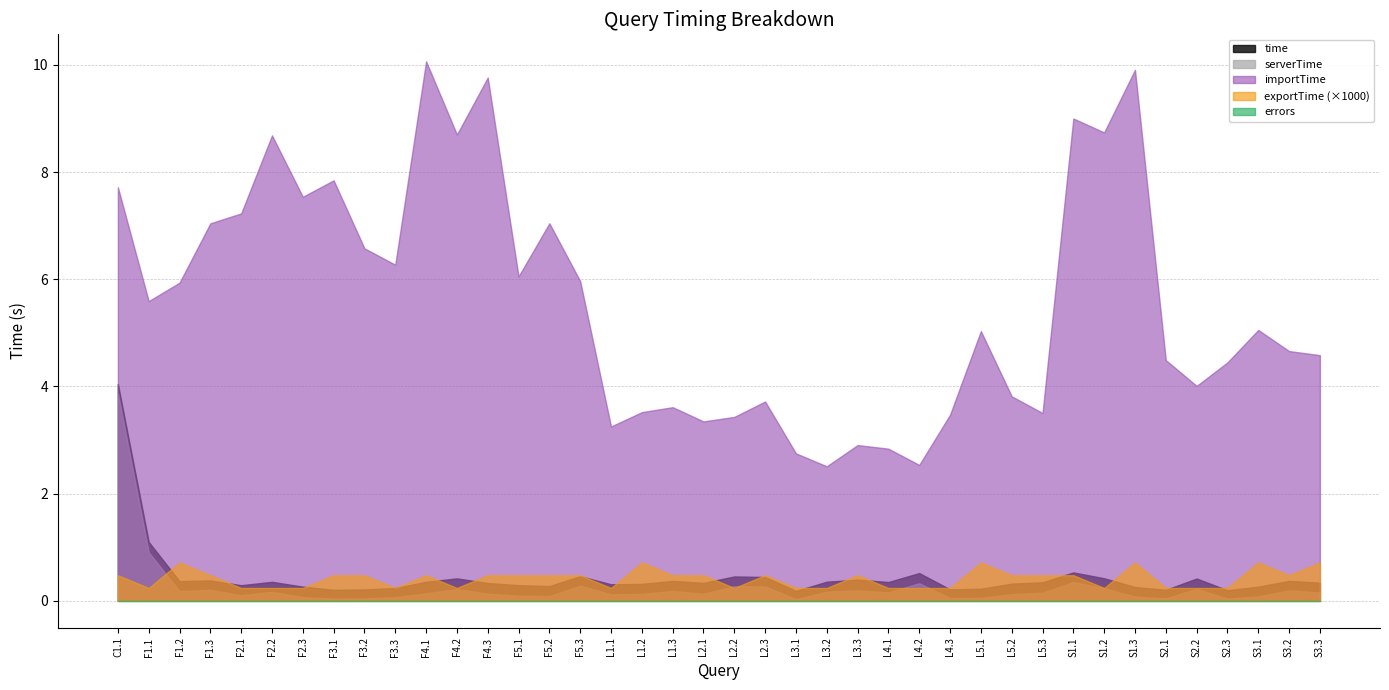

What is the greatest value displayed?

10.1